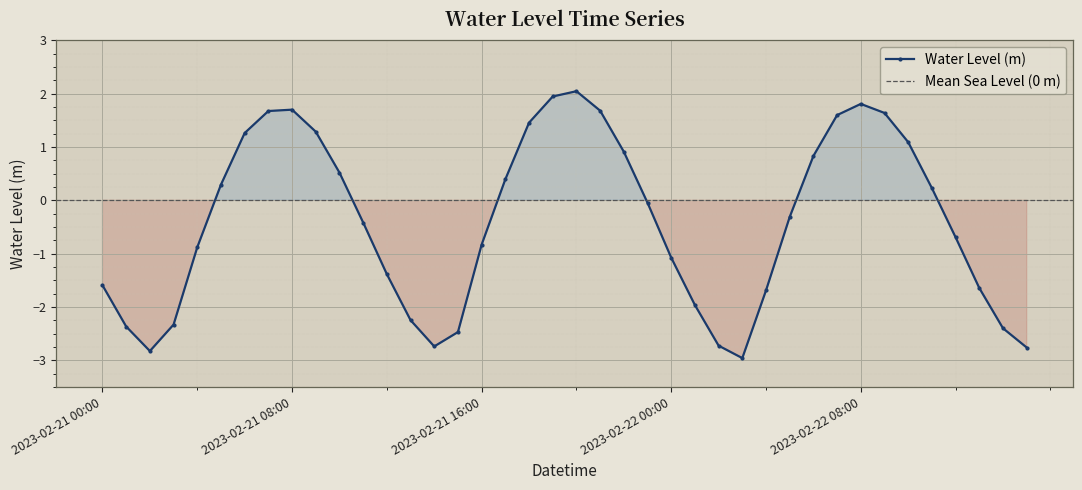

What is the label of the 28th point from the left?

2023-02-22 03:00